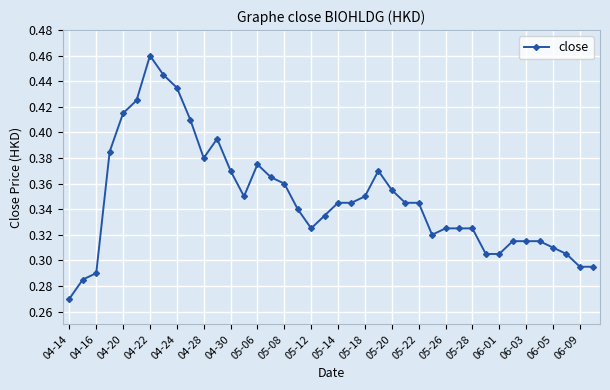

How many values are between 0 and 1?

40